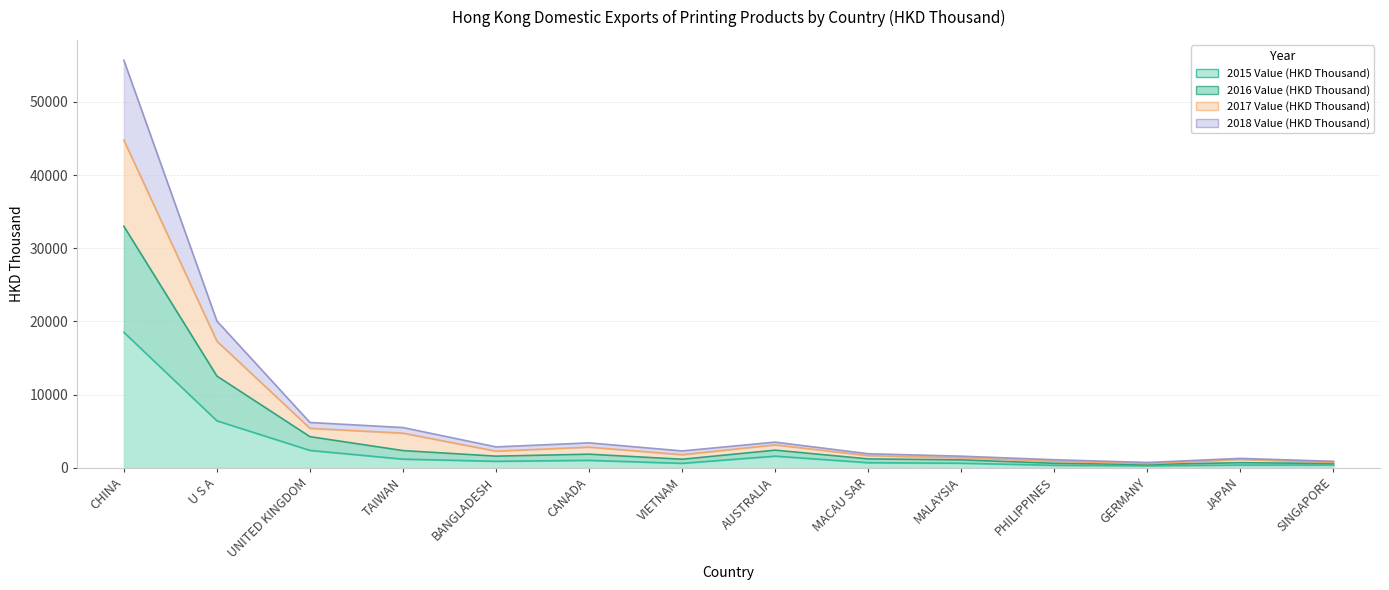

How many data points in 2018 Value (HKD Thousand) are above 2843?

7